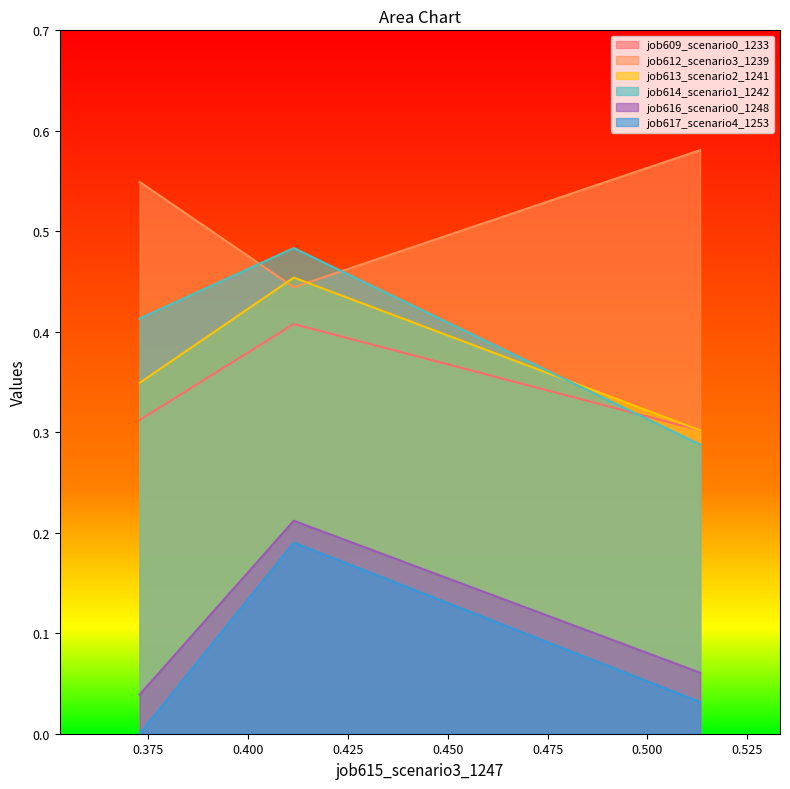

Does the chart display data point markers on the line(s)?

No